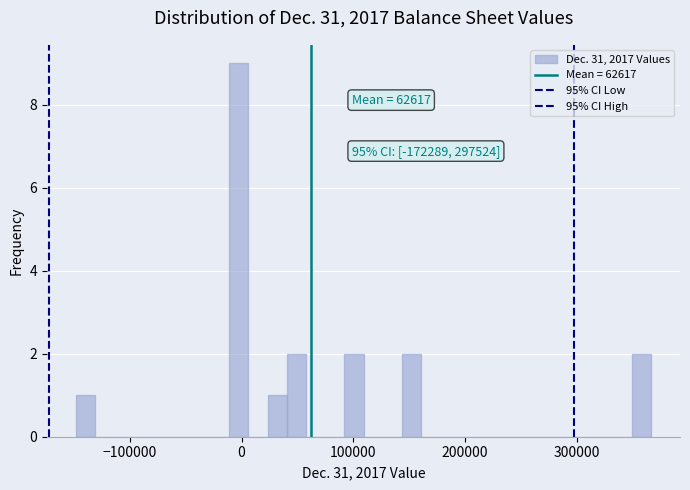

Read against the x-axis, roughly where is the centre of the tallest bar?

0